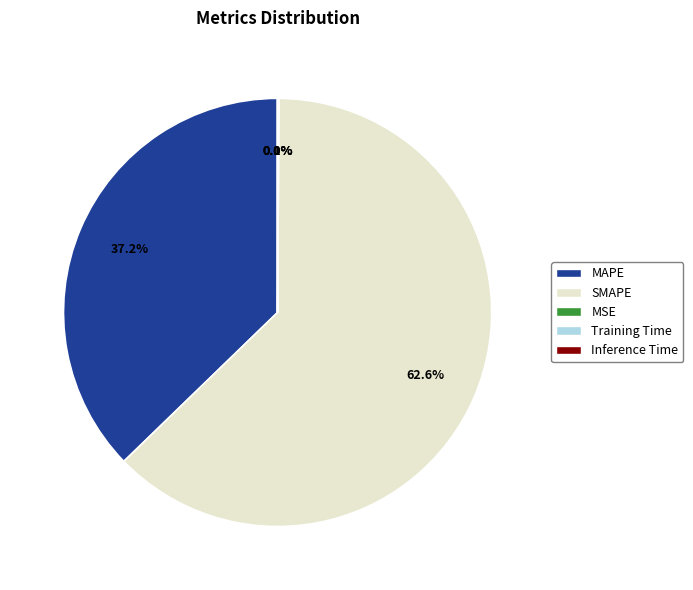

Approximately how many times larger is the value at MAPE compared to SMAPE?

0.6